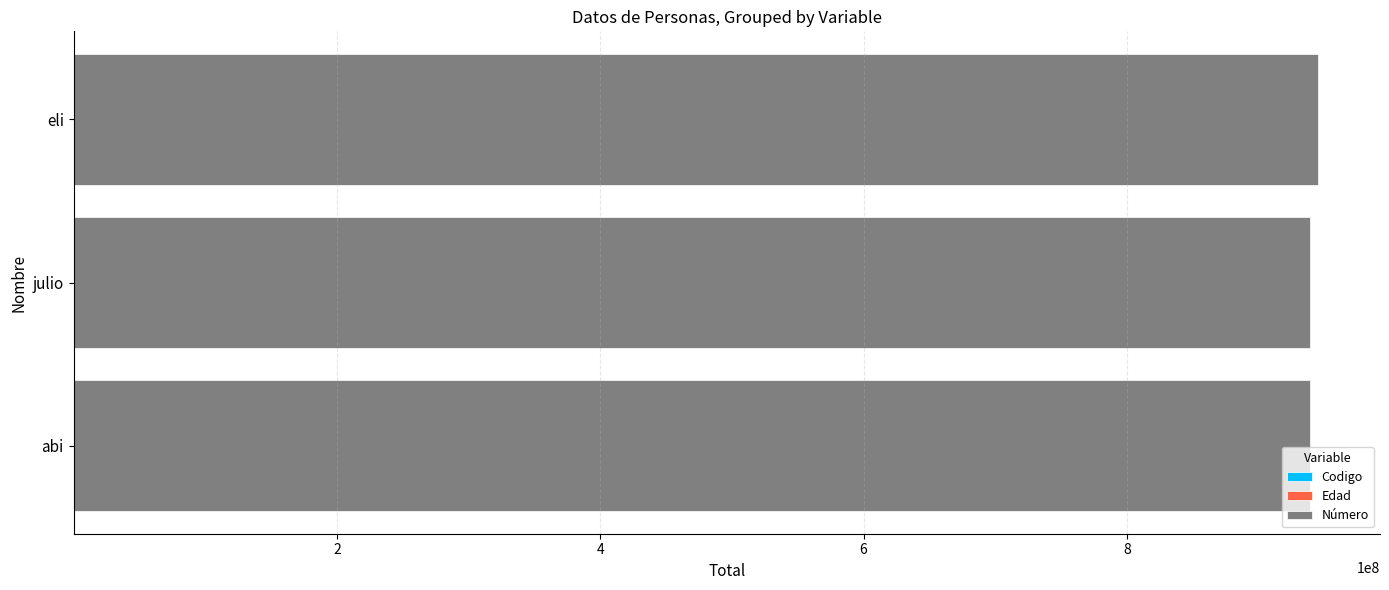

How many categories are shown in the chart?

3